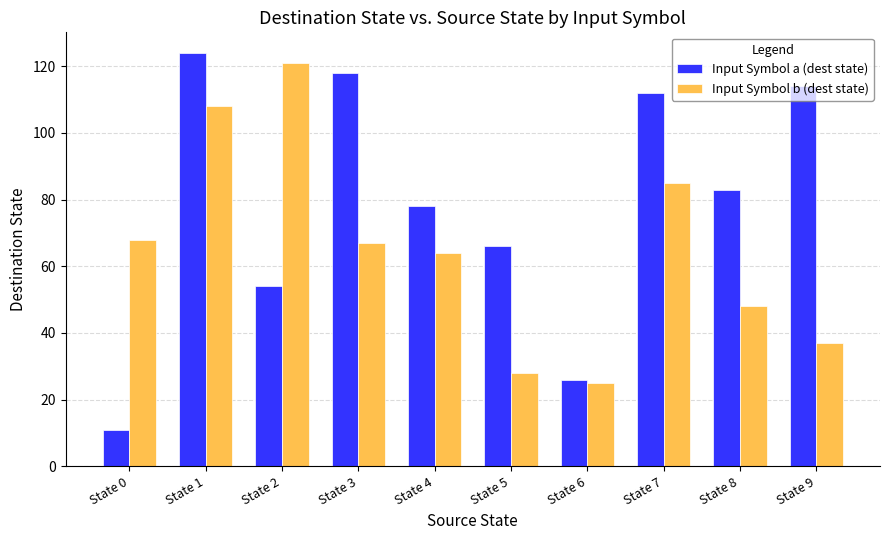

Reading left to right, extract all data points from this chart.

Input Symbol a (dest state): 11	124	54	118	78	66	26	112	83	114
Input Symbol b (dest state): 68	108	121	67	64	28	25	85	48	37